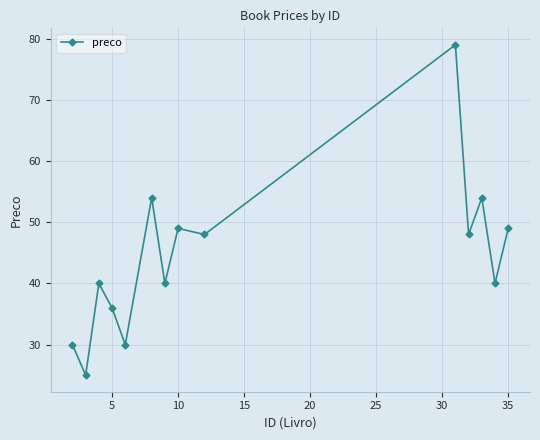

What is the value of the 11th point from the left?

48.0